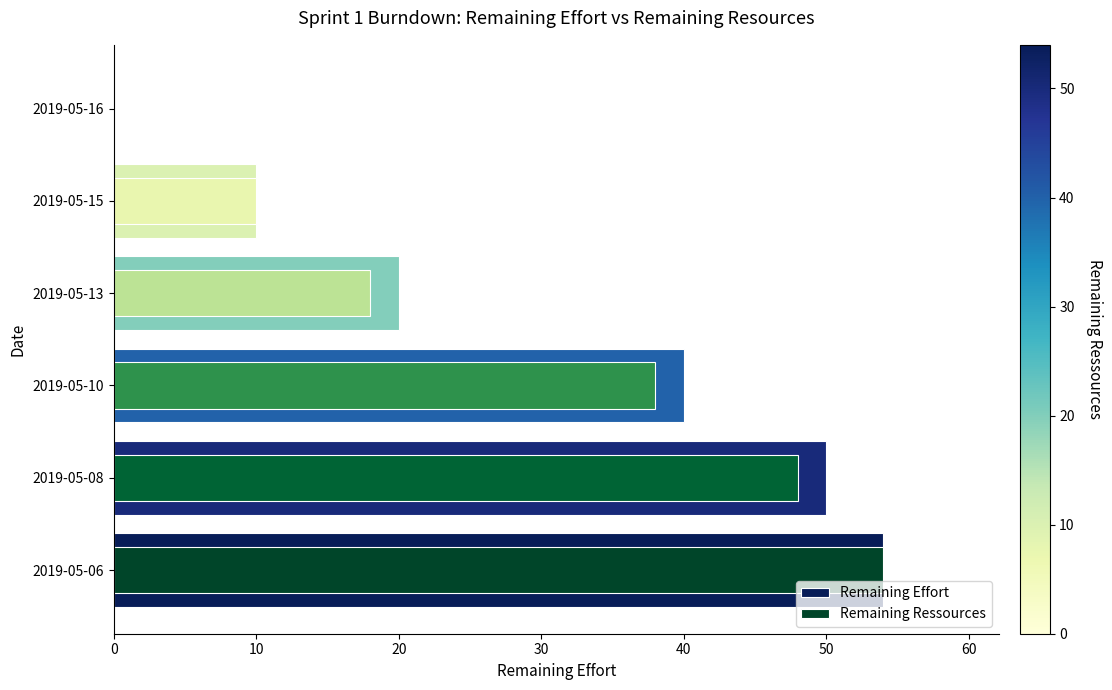

The value of Remaining Effort at 2019-05-08 is 20. True or false?

False